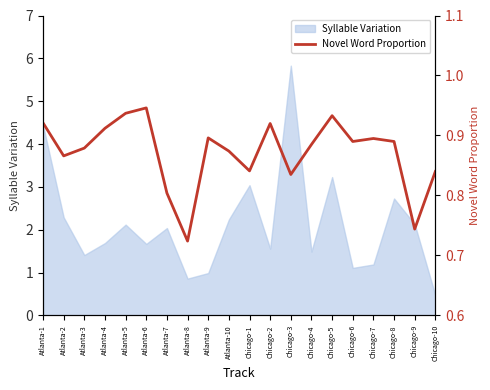

Which label corresponds to the smallest value in the chart?

Atlanta-8